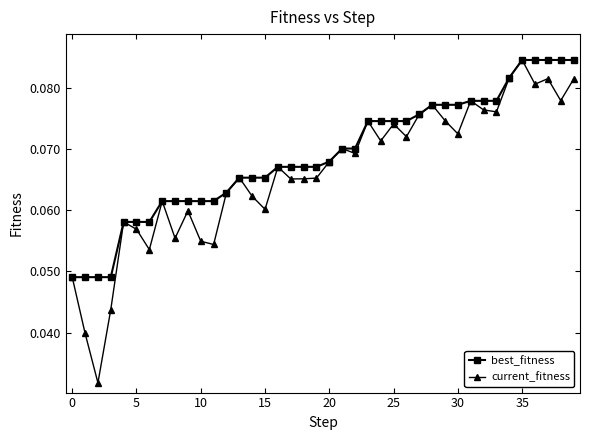

How many lines are shown in the chart?

2